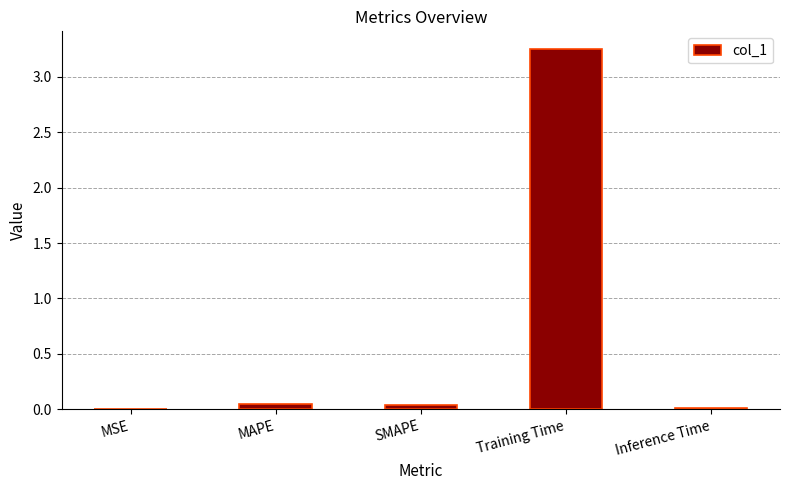

What is the sum of all values?

3.3